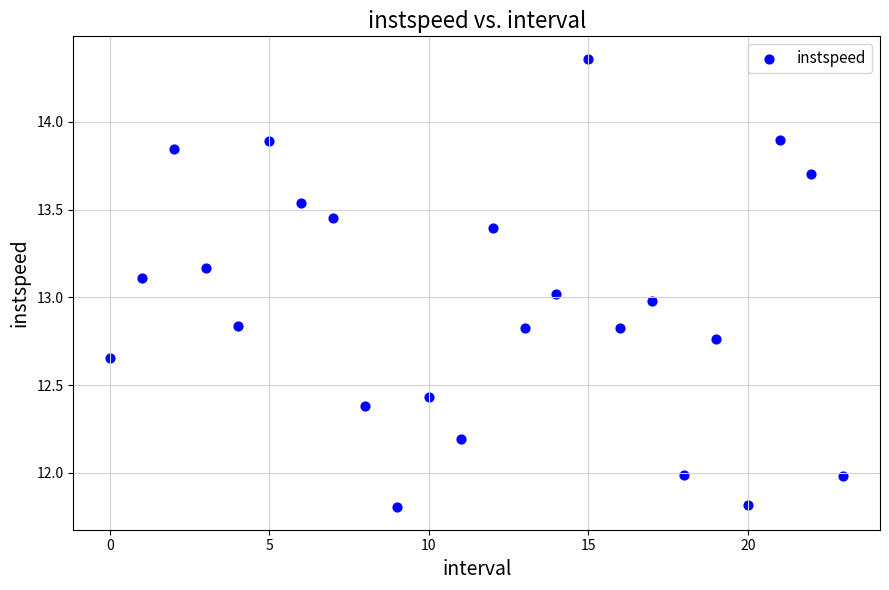

What is the range of Y values (max minus min)?

2.6